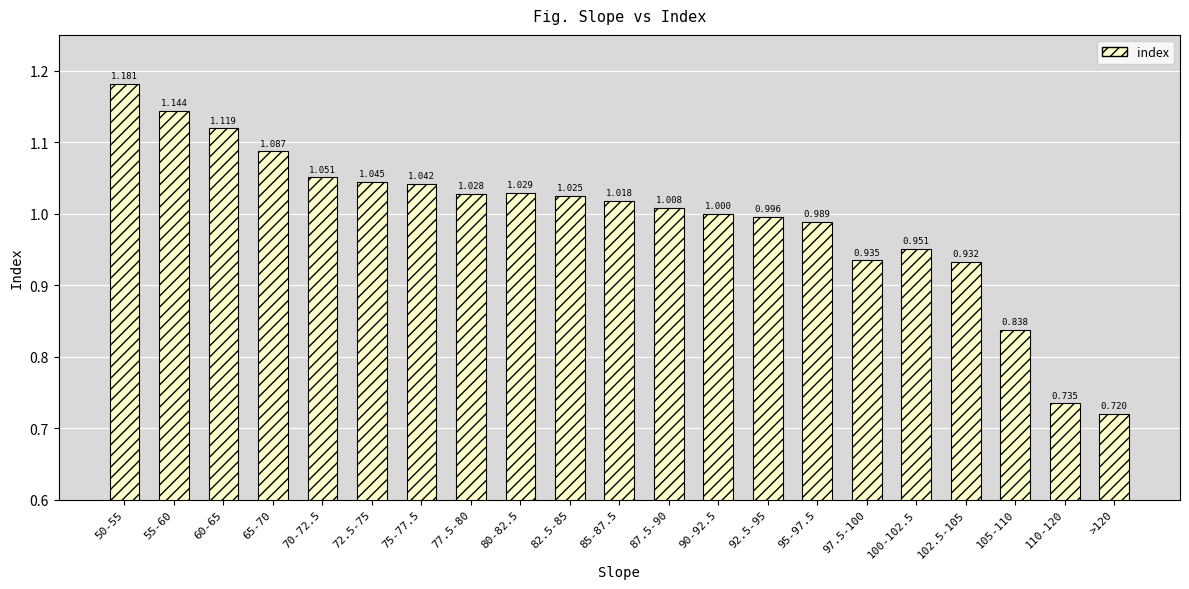

The chart shows a value of 1.2 at 50-55. True or false?

True